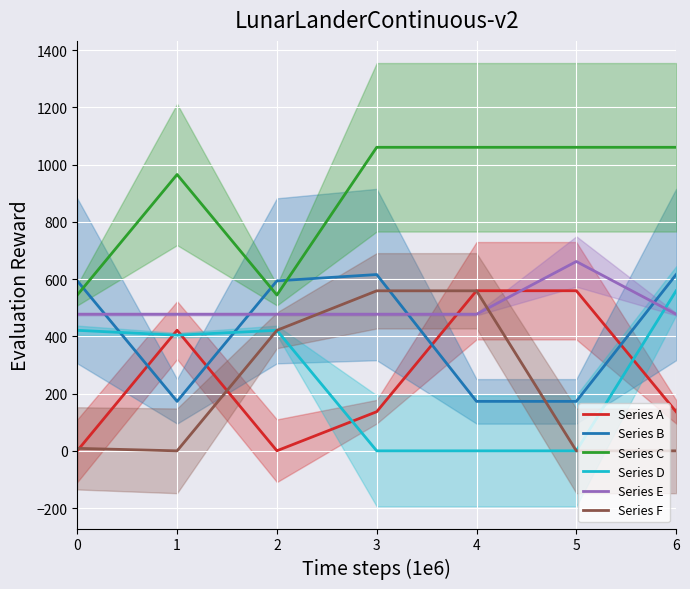

How many interior local peaks does the Series C series have?

1